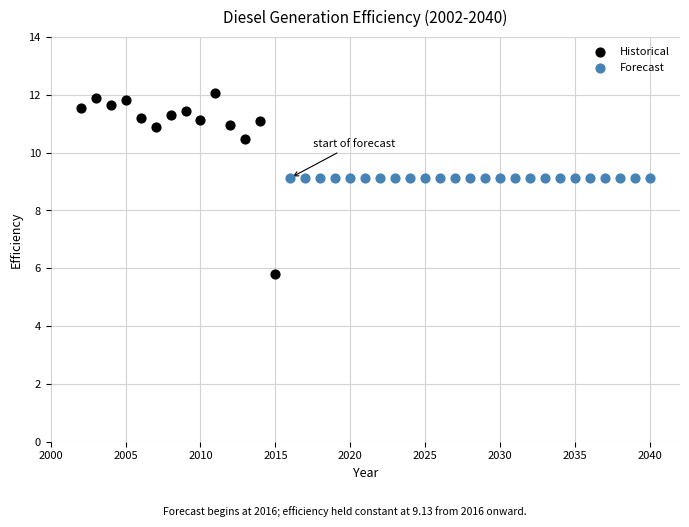

Which series contains the lowest Y value?

Historical